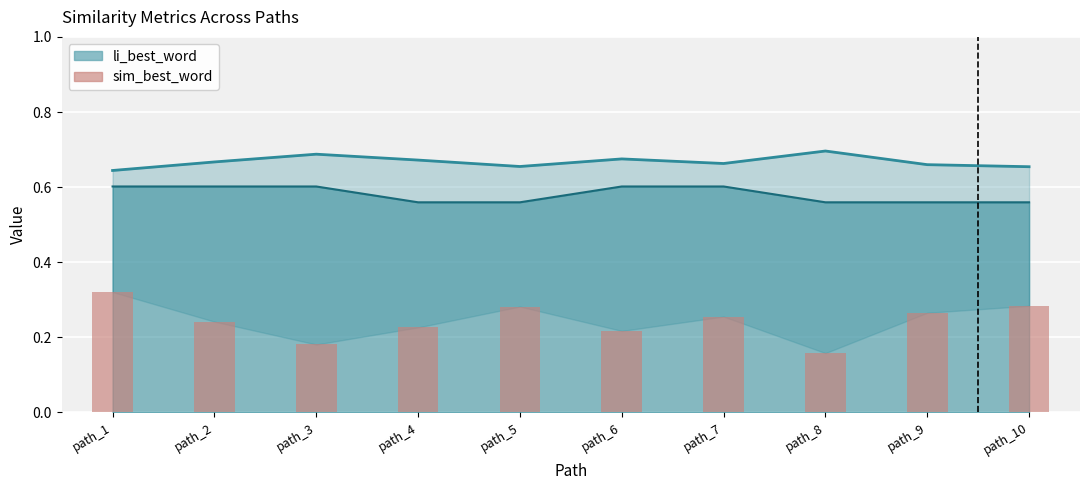

Reading left to right, what are all the values shown in this chart?

0.3	0.2	0.2	0.2	0.3	0.2	0.3	0.2	0.3	0.3